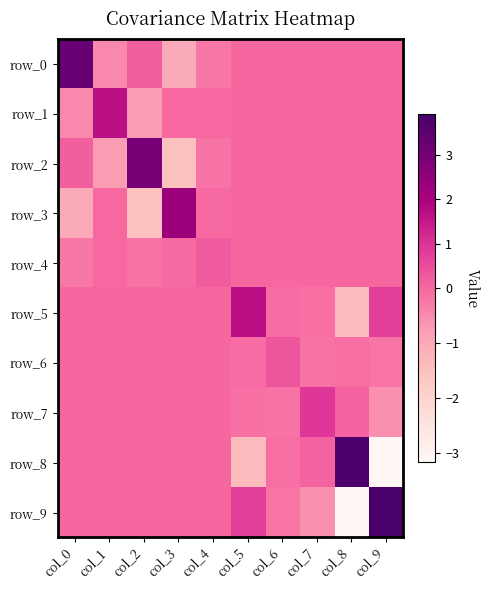

Count the row_6 values in the range 0 to 1.

6